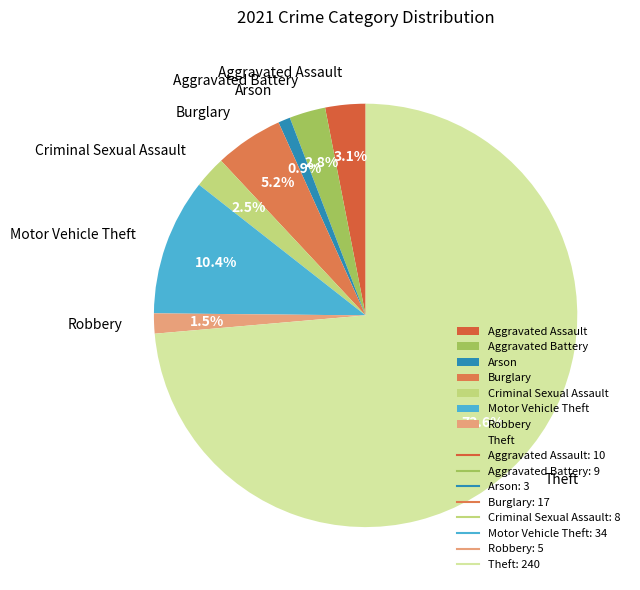

What is the total percentage of Theft and Aggravated Battery?

76.4%